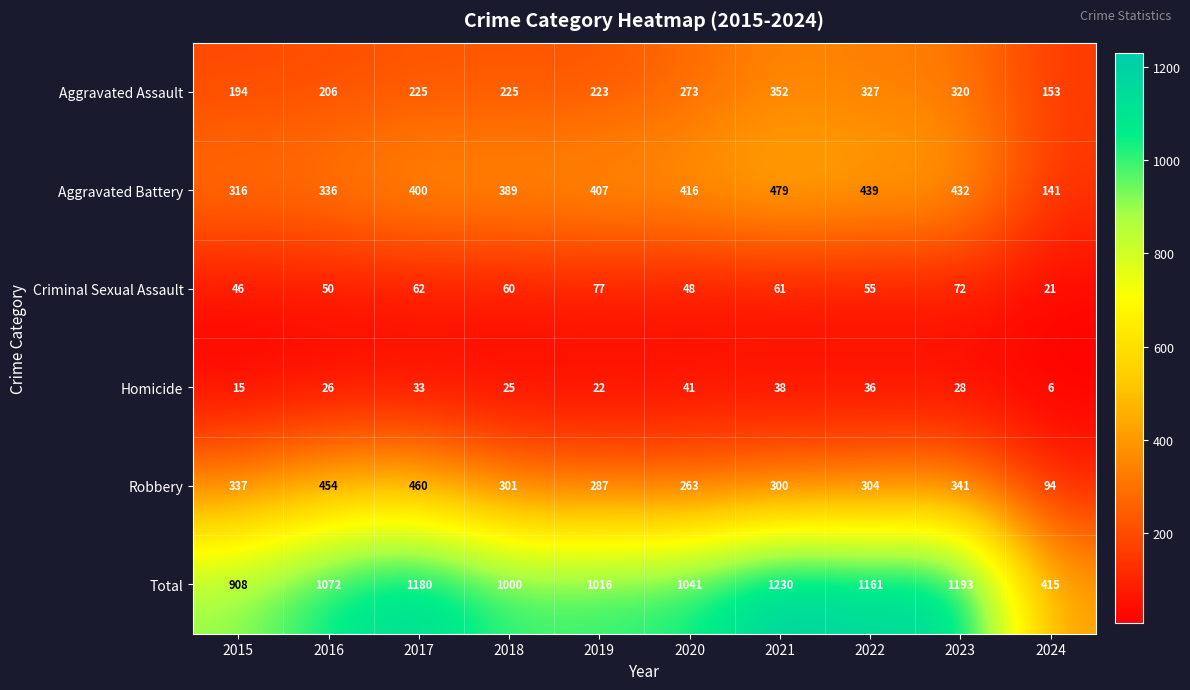

Which series changed the most between 2022 and 2023?

Robbery